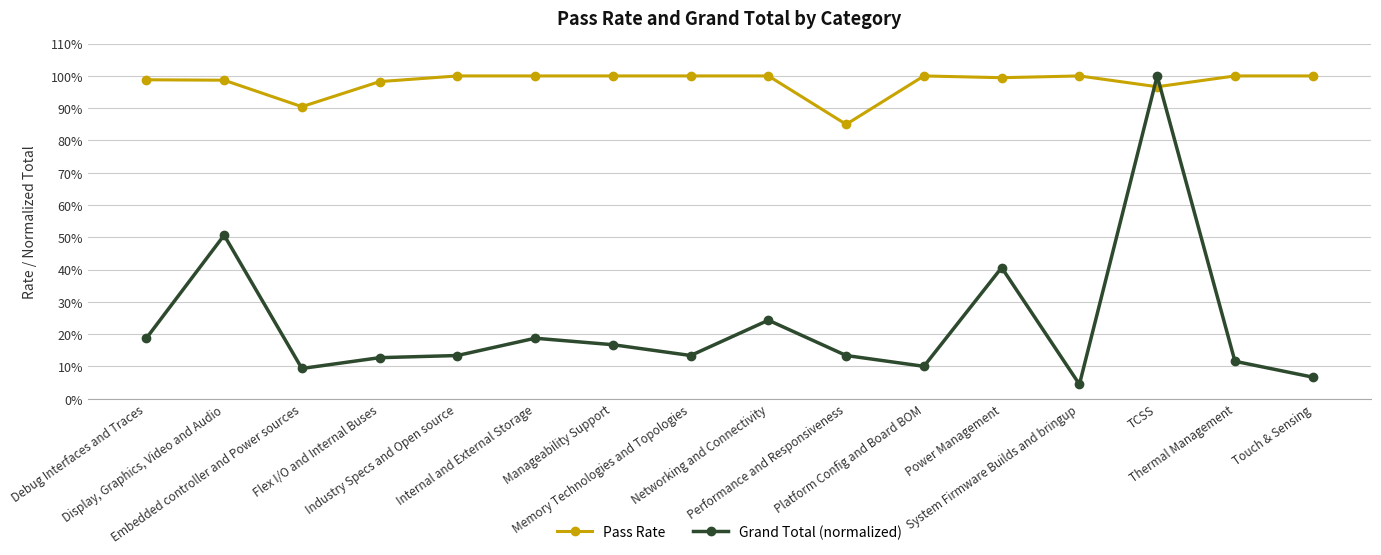

What position from the left is Memory Technologies and Topologies?

8